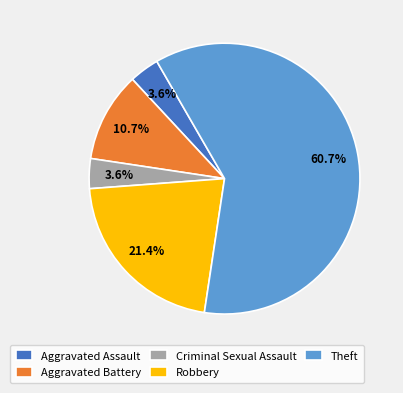

Which slice is the largest?

Theft